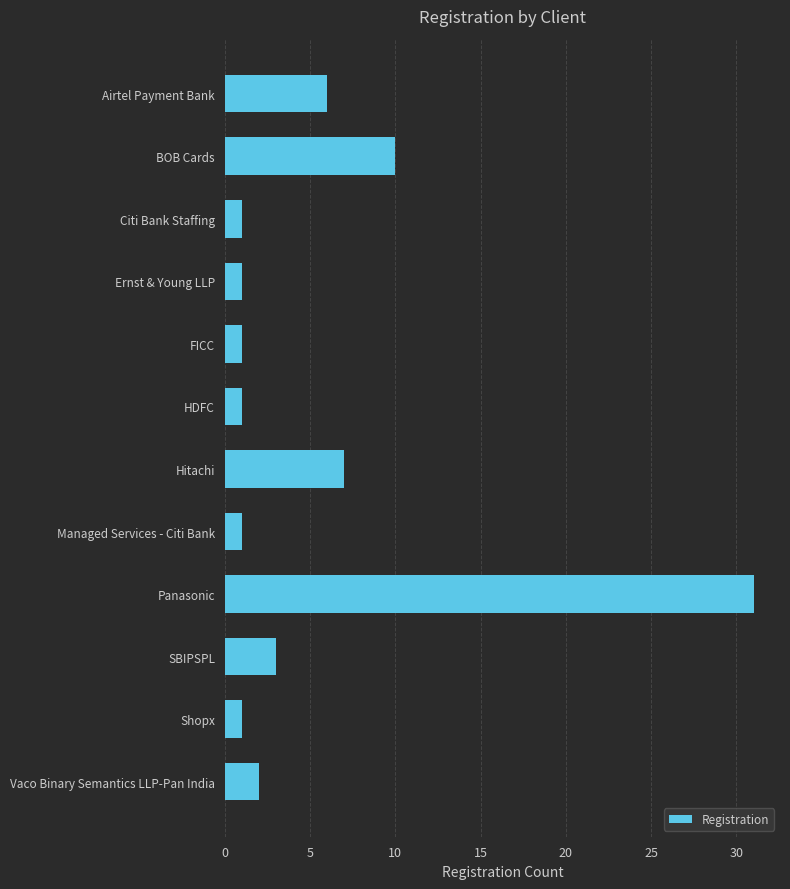

What position from the bottom is Citi Bank Staffing?

10